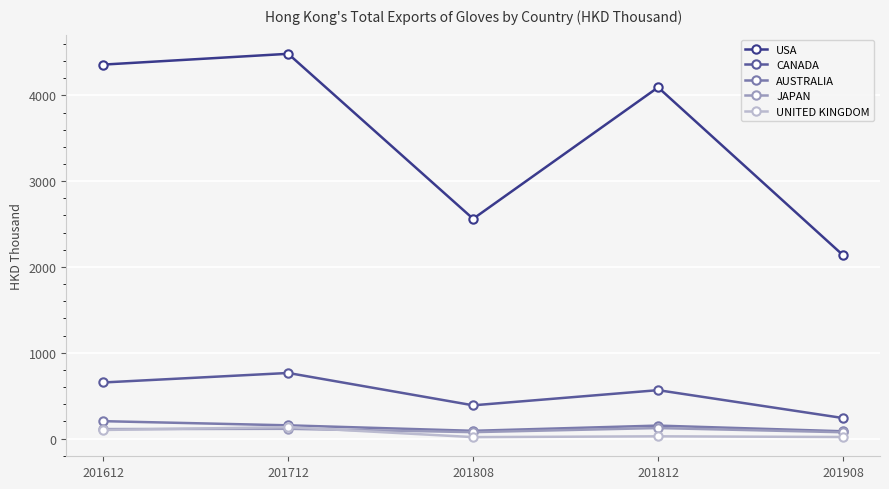

How many lines are shown in the chart?

5